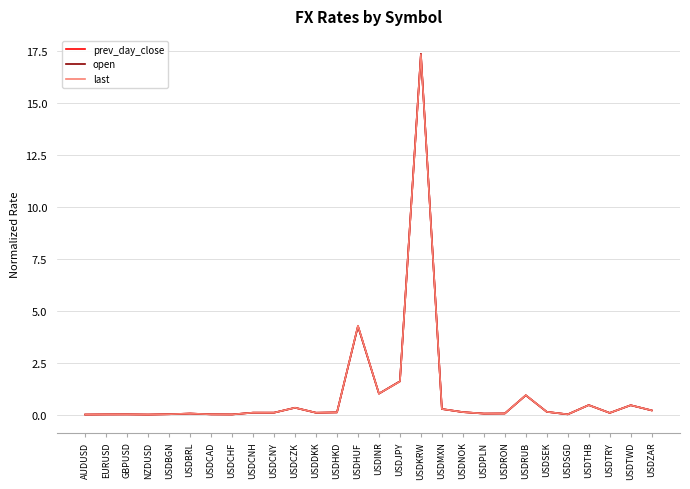

At how many categories does at least one series exceed 7?

1